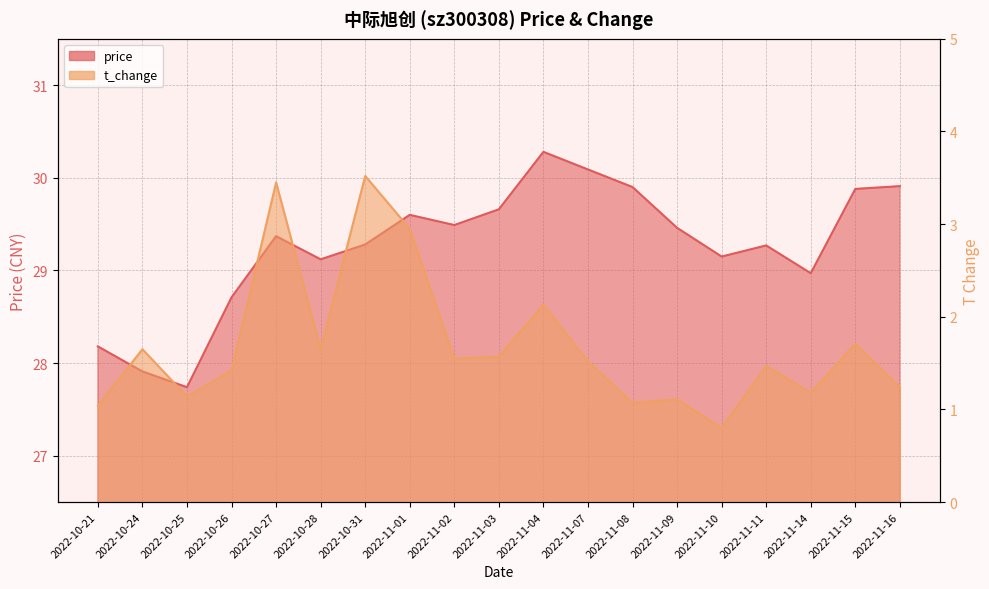

Which has a higher value, 2022-11-04 or 2022-11-03?

2022-11-04